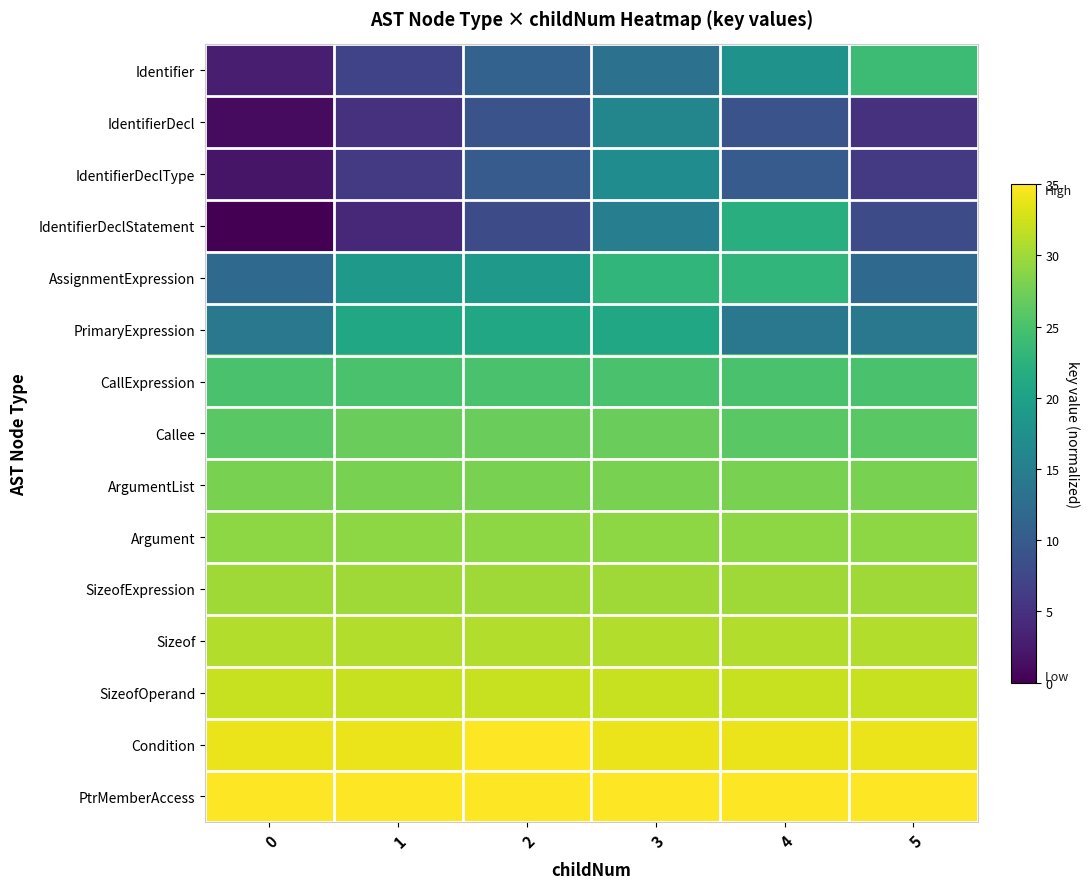

Which has a higher value, 4 or 3?

4